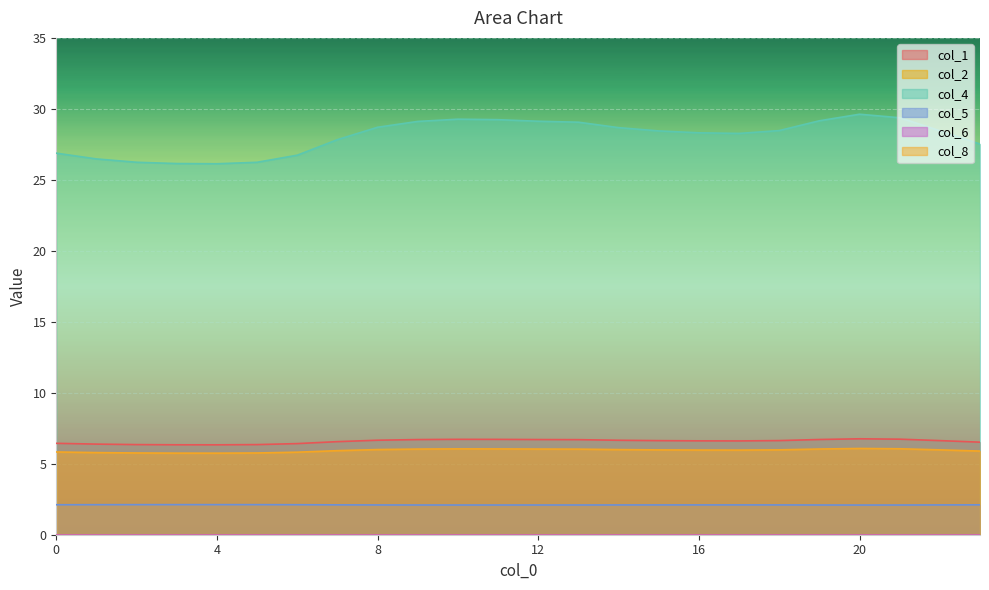

Which series has the largest total across all categories?

col_4